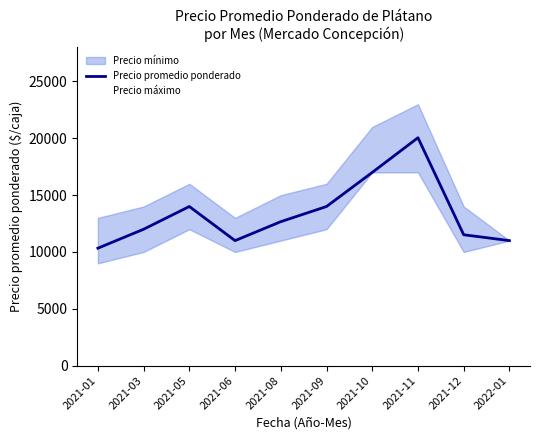

What position from the left is 2021-10?

7